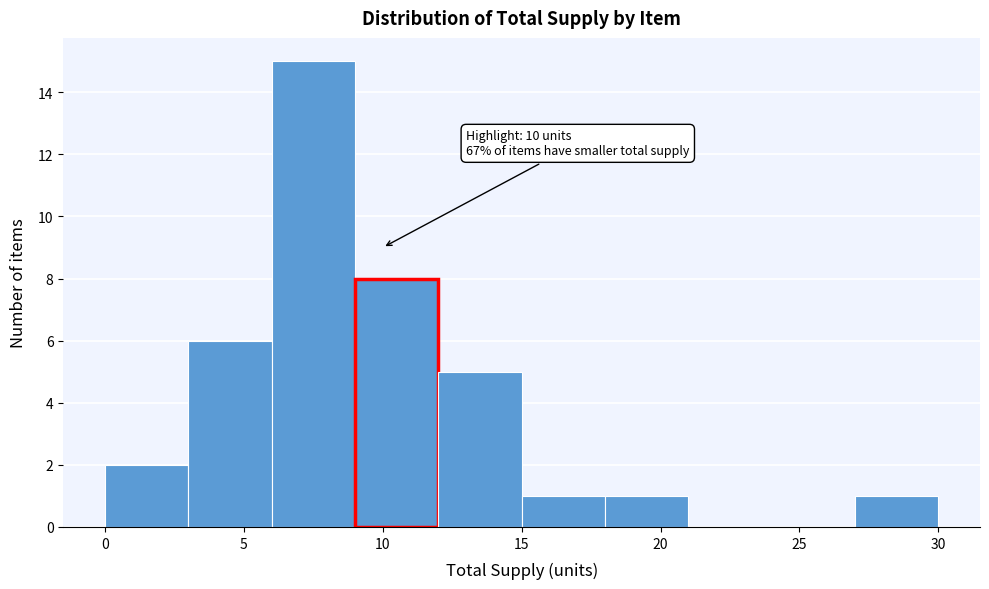

Which range on the x-axis has the tallest bar?

6 to 9